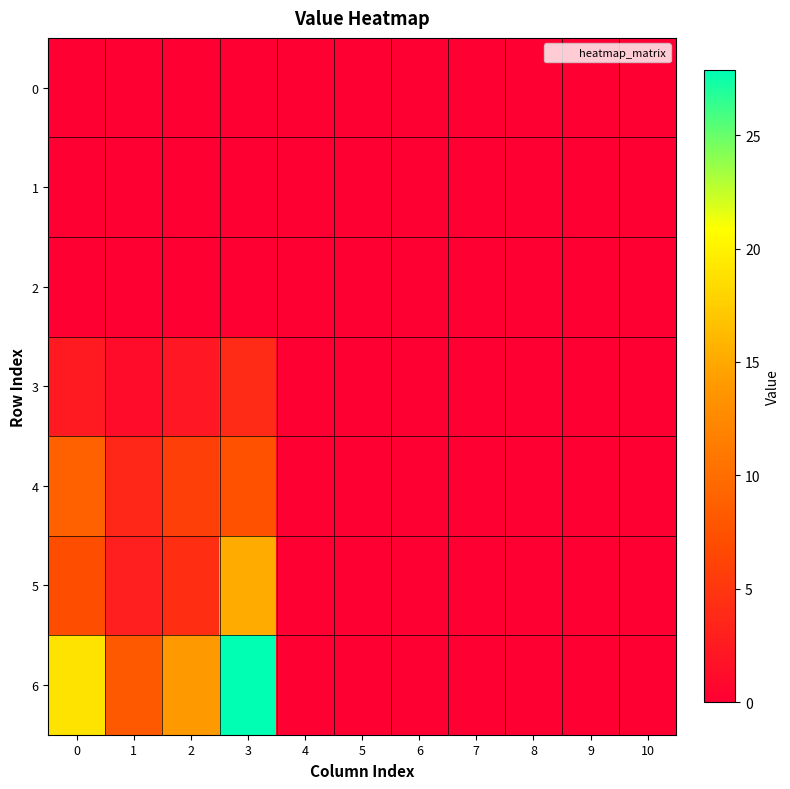

How many series are shown in this chart?

7